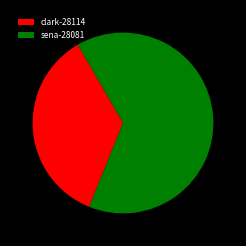

Which slice is the smallest?

clark-28114